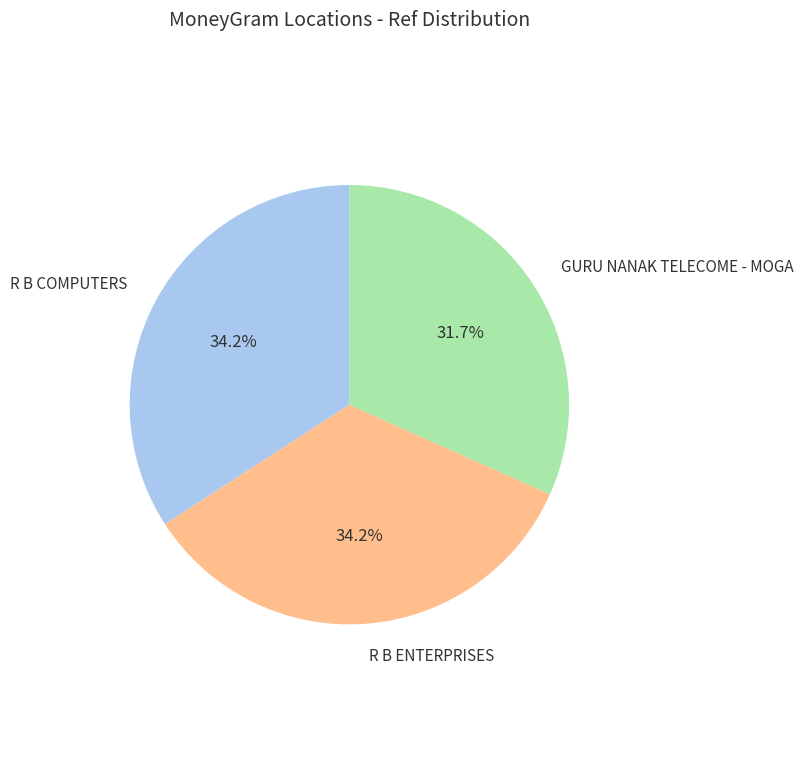

Is there any slice that represents more than half of the pie?

No